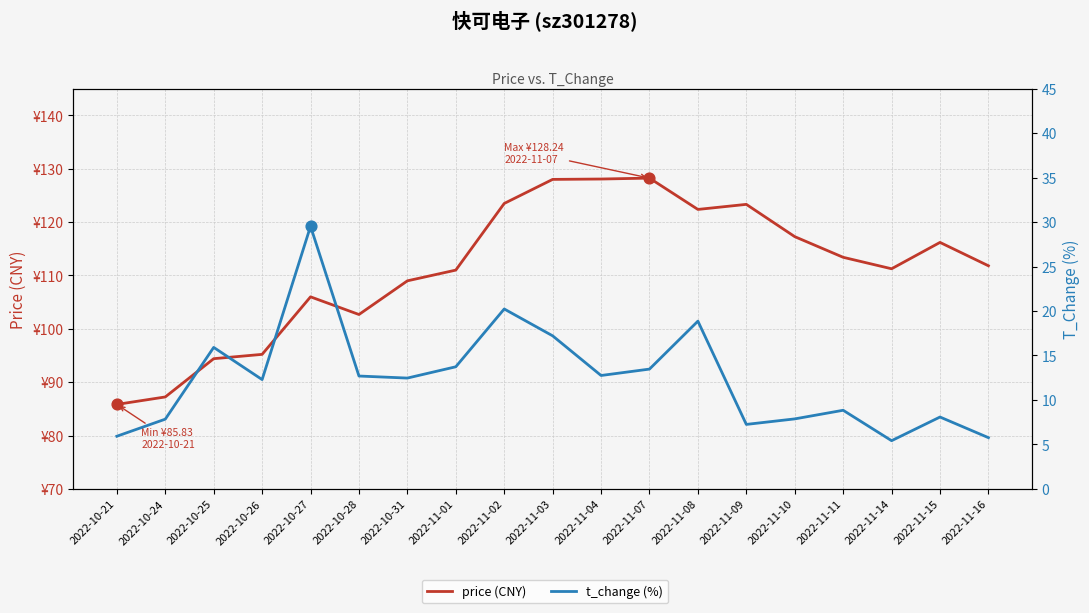

At how many categories does at least one series exceed 46?

19